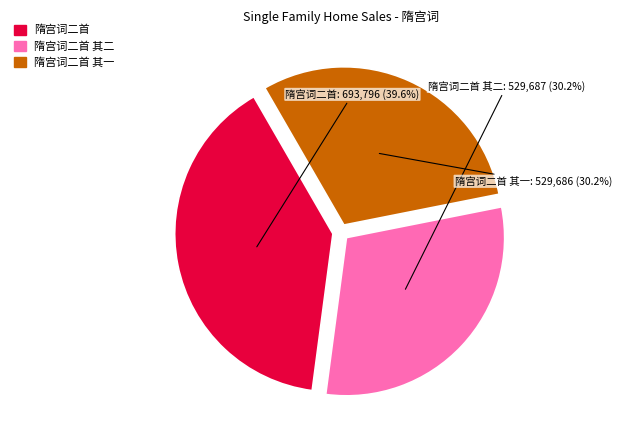

What percentage do 隋宫词二首 其一 and 隋宫词二首 together represent?

69.8%